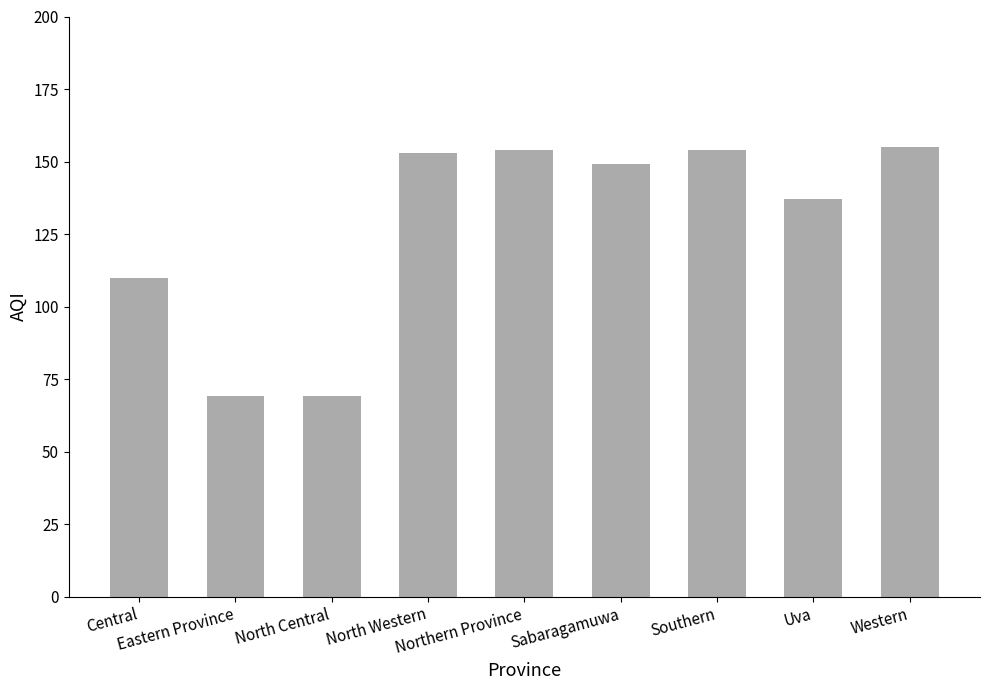

What is the minimum value shown in the chart?

69